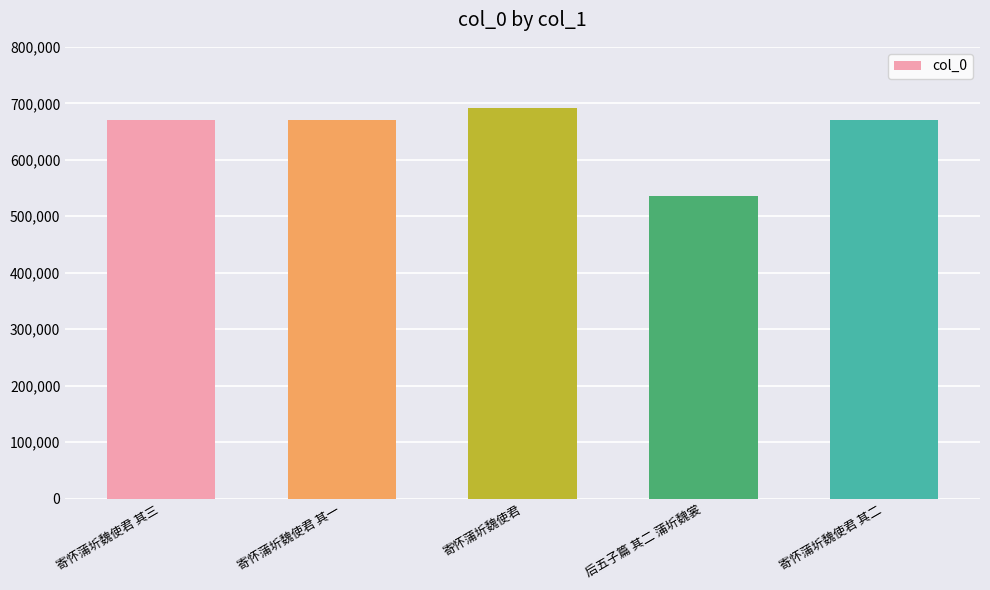

What is the label of the 1st bar from the right?

寄怀蒲圻魏使君 其二